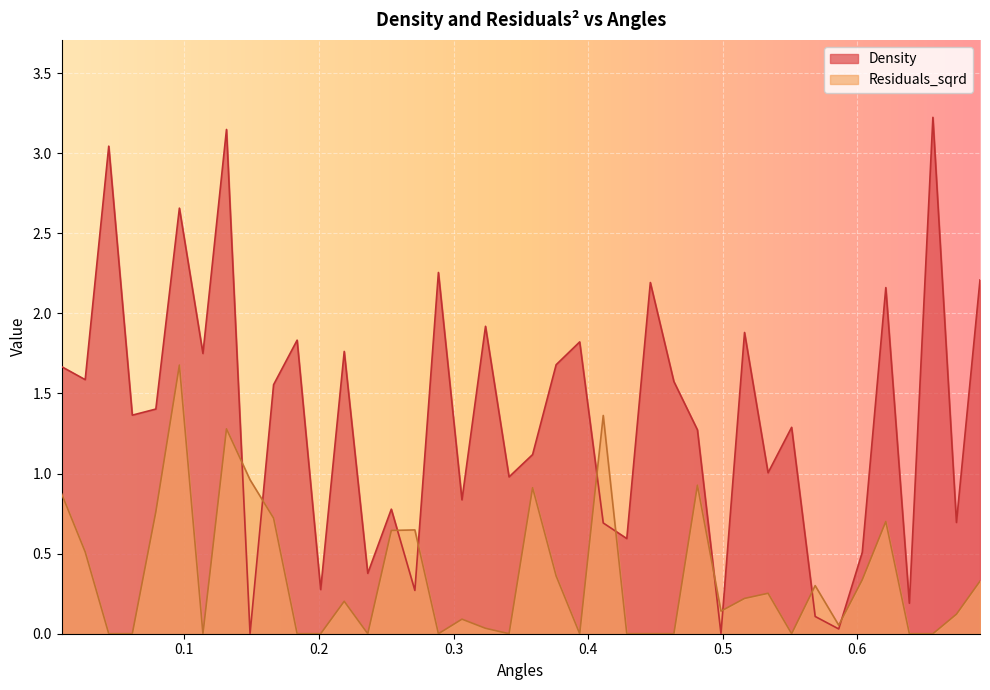

Rank the series at 0.6388196760781473 from highest to lowest value.

Density, Residuals_sqrd